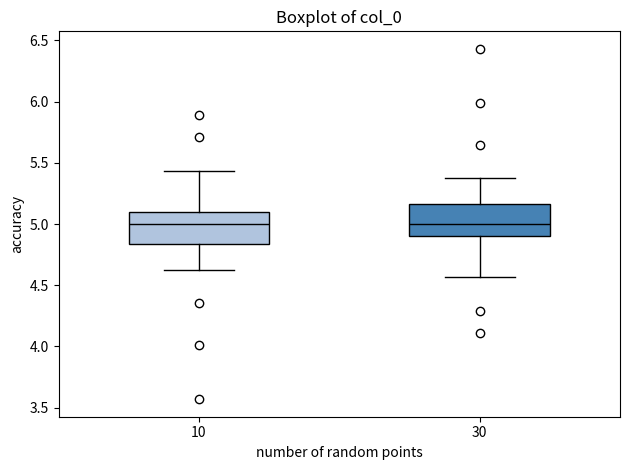

Reading left to right, transcribe this box plot: for each box, give where its median line is, the range the box spans, and where its two whiskers end, as read against the y-axis. The values are not printed on the chart, so give them approximately, as read against the axis.

10: median 5.00, box 4.85 to 5.10, whiskers 4.60 to 5.45
30: median 5.00, box 4.90 to 5.15, whiskers 4.55 to 5.40